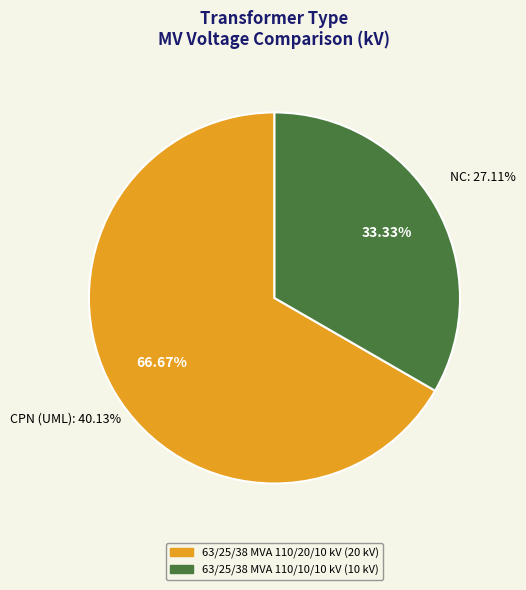

To the nearest percent, what is the difference between the largest and smallest slice percentages?

33%